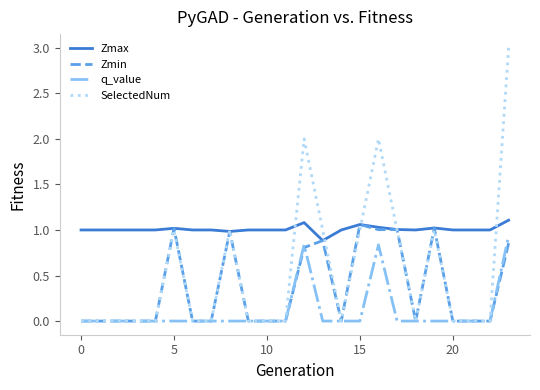

Is this an area chart (filled region under the line)?

No